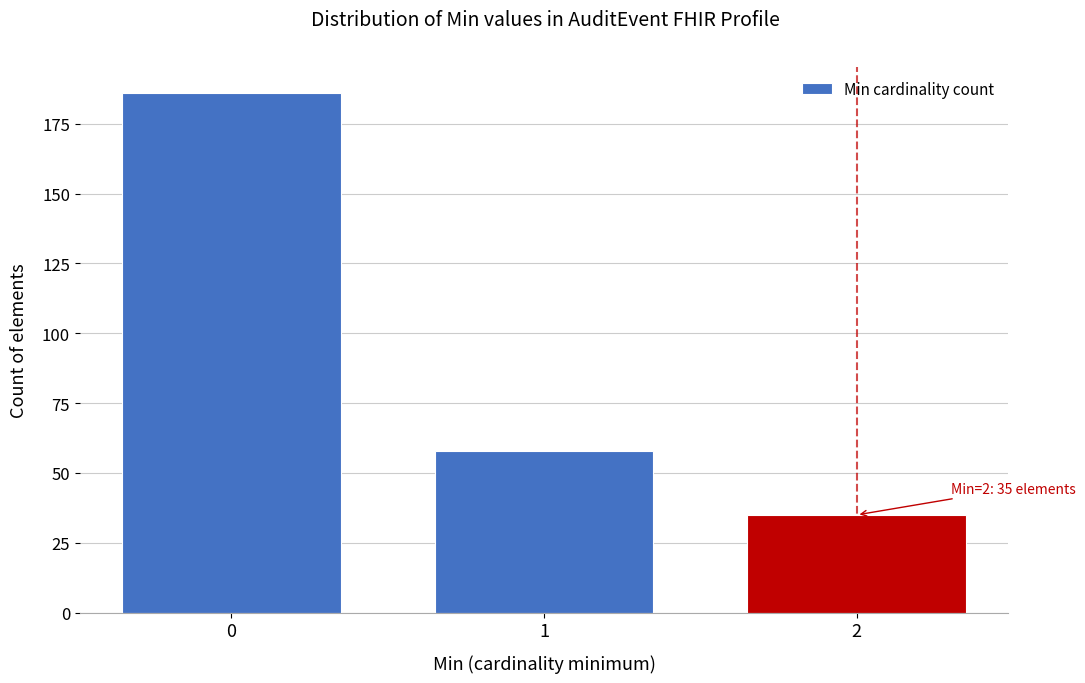

Reading left to right, what are all the values shown in this chart?

186	58	35